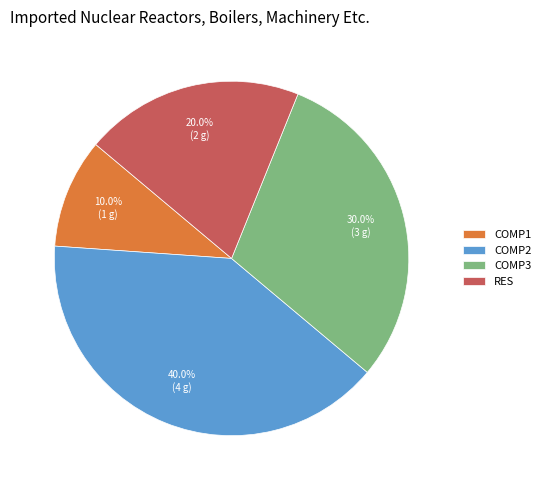

How much of the chart is everything except COMP1?

90.0%